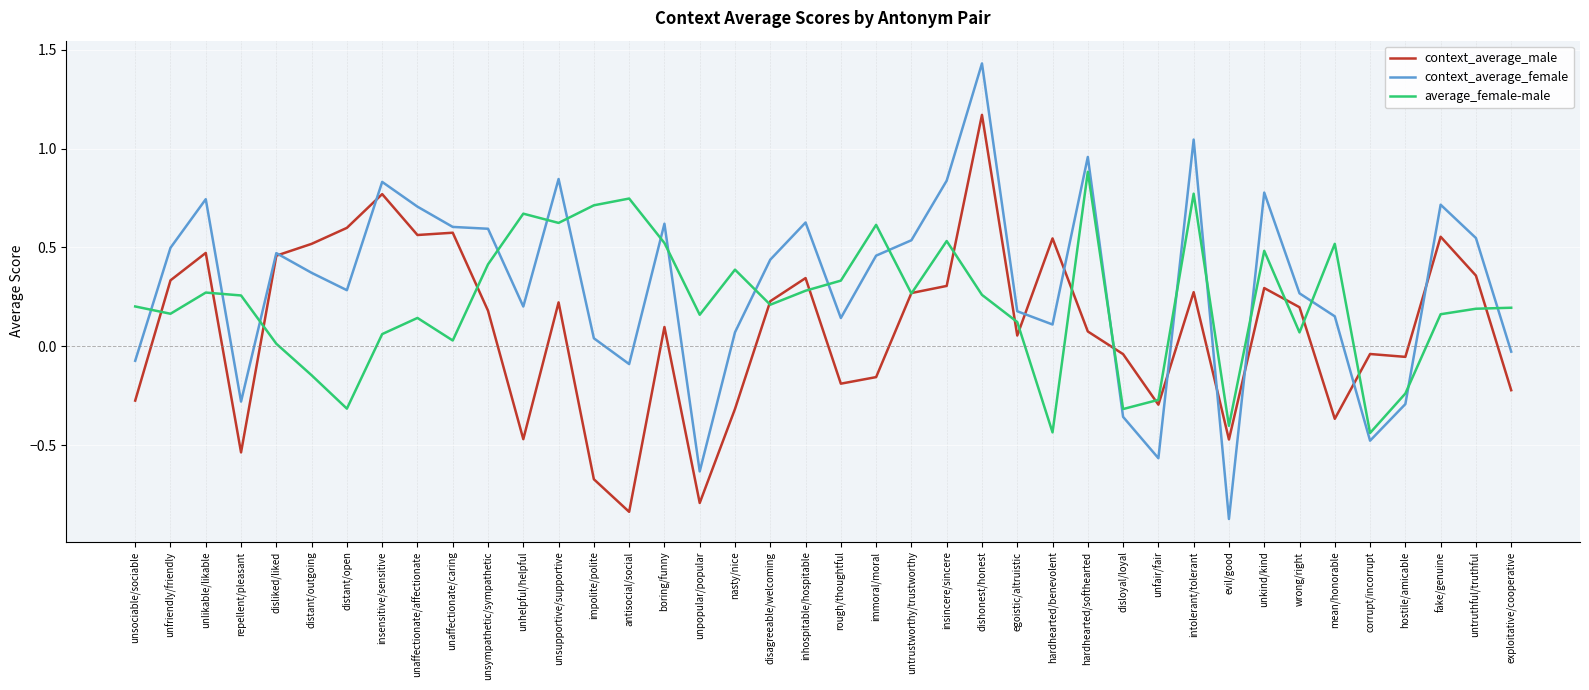

Which series has the largest range (max minus min)?

context_average_female